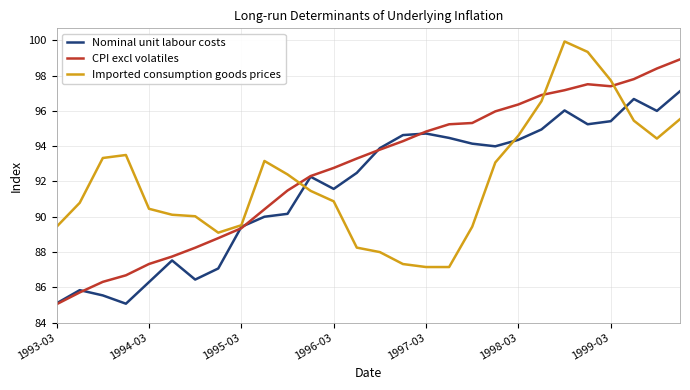

What is the average value of the Nominal unit labour costs series?

91.7